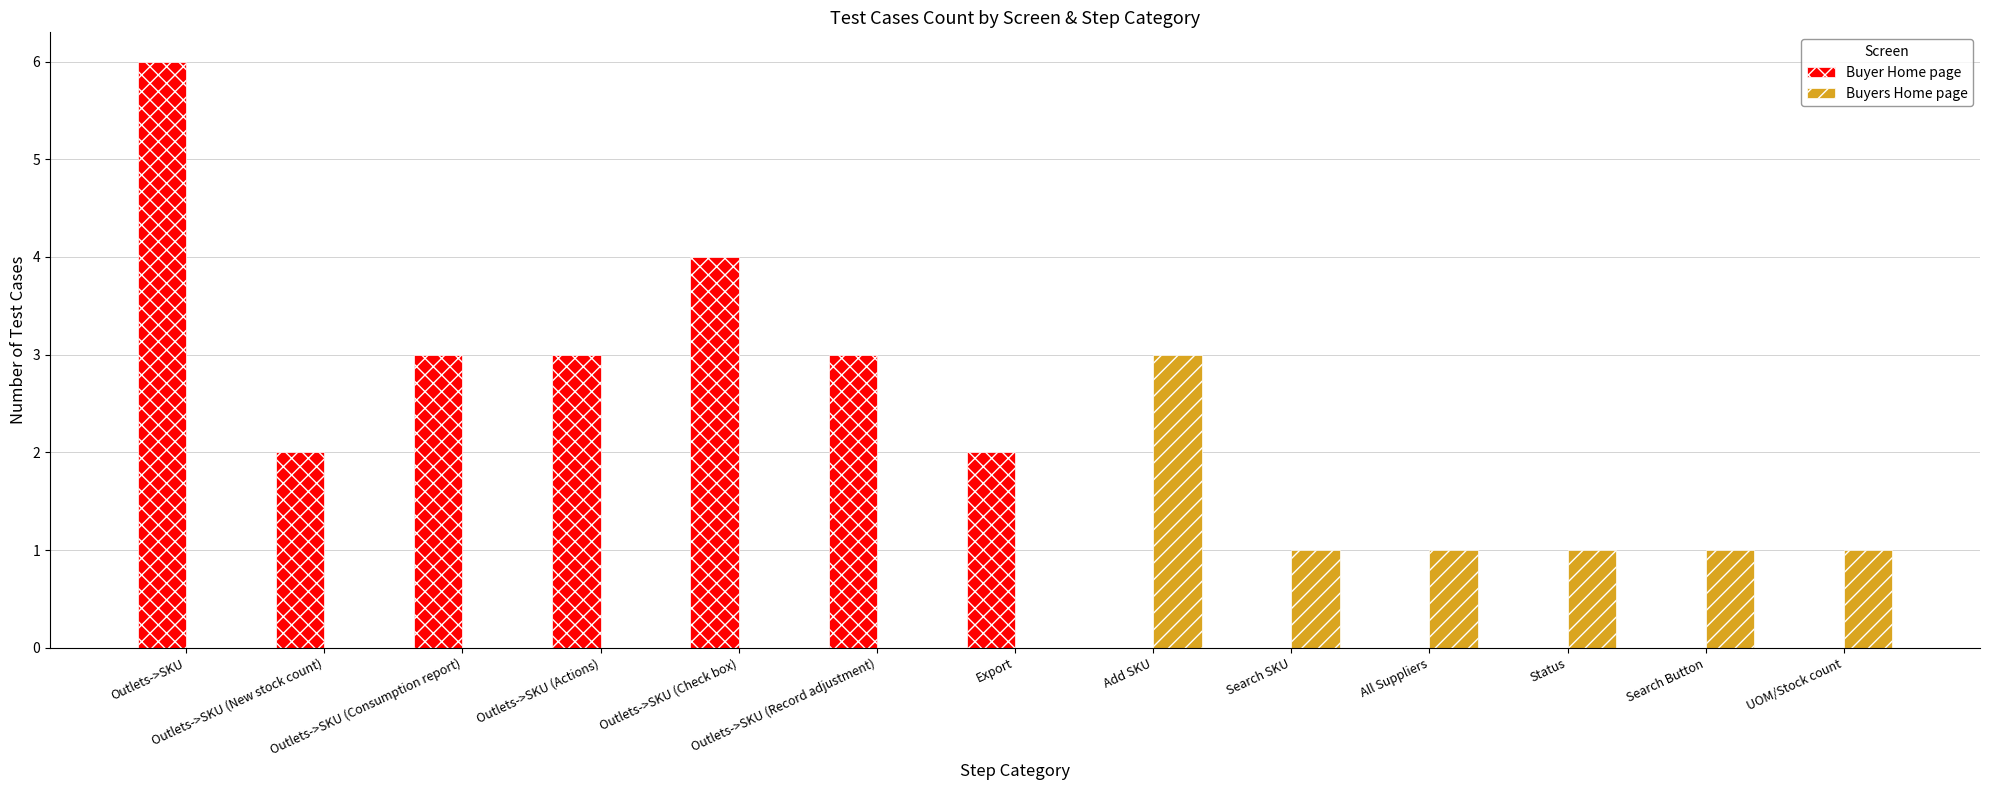

What are all the series names shown in the legend?

Buyer Home page, Buyers Home page